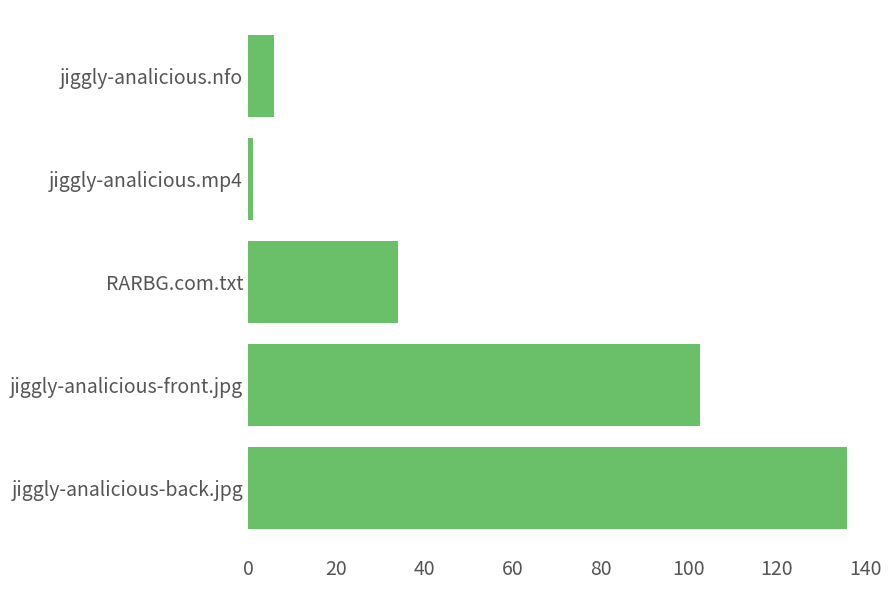

At which label is the value closest to 68?

RARBG.com.txt